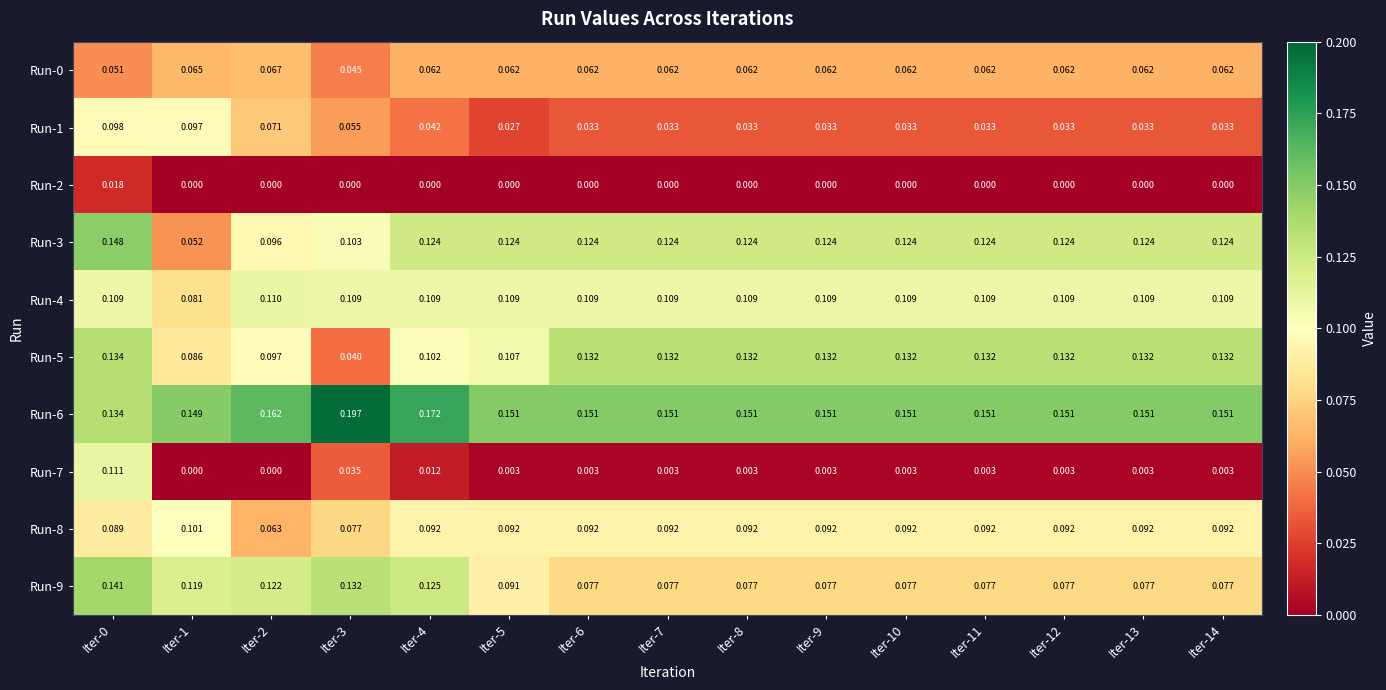

Reading right to left, extract all data points from this chart.

Run-0: Iter-14=0.1	Iter-13=0.1	Iter-12=0.1	Iter-11=0.1	Iter-10=0.1	Iter-9=0.1	Iter-8=0.1	Iter-7=0.1	Iter-6=0.1	Iter-5=0.1	Iter-4=0.1	Iter-3=0.0	Iter-2=0.1	Iter-1=0.1	Iter-0=0.1
Run-1: Iter-14=0.0	Iter-13=0.0	Iter-12=0.0	Iter-11=0.0	Iter-10=0.0	Iter-9=0.0	Iter-8=0.0	Iter-7=0.0	Iter-6=0.0	Iter-5=0.0	Iter-4=0.0	Iter-3=0.1	Iter-2=0.1	Iter-1=0.1	Iter-0=0.1
Run-2: Iter-14=0.0	Iter-13=0.0	Iter-12=0.0	Iter-11=0.0	Iter-10=0.0	Iter-9=0.0	Iter-8=0.0	Iter-7=0.0	Iter-6=0.0	Iter-5=0.0	Iter-4=0.0	Iter-3=0.0	Iter-2=0.0	Iter-1=0.0	Iter-0=0.0
Run-3: Iter-14=0.1	Iter-13=0.1	Iter-12=0.1	Iter-11=0.1	Iter-10=0.1	Iter-9=0.1	Iter-8=0.1	Iter-7=0.1	Iter-6=0.1	Iter-5=0.1	Iter-4=0.1	Iter-3=0.1	Iter-2=0.1	Iter-1=0.1	Iter-0=0.1
Run-4: Iter-14=0.1	Iter-13=0.1	Iter-12=0.1	Iter-11=0.1	Iter-10=0.1	Iter-9=0.1	Iter-8=0.1	Iter-7=0.1	Iter-6=0.1	Iter-5=0.1	Iter-4=0.1	Iter-3=0.1	Iter-2=0.1	Iter-1=0.1	Iter-0=0.1
Run-5: Iter-14=0.1	Iter-13=0.1	Iter-12=0.1	Iter-11=0.1	Iter-10=0.1	Iter-9=0.1	Iter-8=0.1	Iter-7=0.1	Iter-6=0.1	Iter-5=0.1	Iter-4=0.1	Iter-3=0.0	Iter-2=0.1	Iter-1=0.1	Iter-0=0.1
Run-6: Iter-14=0.2	Iter-13=0.2	Iter-12=0.2	Iter-11=0.2	Iter-10=0.2	Iter-9=0.2	Iter-8=0.2	Iter-7=0.2	Iter-6=0.2	Iter-5=0.2	Iter-4=0.2	Iter-3=0.2	Iter-2=0.2	Iter-1=0.1	Iter-0=0.1
Run-7: Iter-14=0.0	Iter-13=0.0	Iter-12=0.0	Iter-11=0.0	Iter-10=0.0	Iter-9=0.0	Iter-8=0.0	Iter-7=0.0	Iter-6=0.0	Iter-5=0.0	Iter-4=0.0	Iter-3=0.0	Iter-2=0.0	Iter-1=0.0	Iter-0=0.1
Run-8: Iter-14=0.1	Iter-13=0.1	Iter-12=0.1	Iter-11=0.1	Iter-10=0.1	Iter-9=0.1	Iter-8=0.1	Iter-7=0.1	Iter-6=0.1	Iter-5=0.1	Iter-4=0.1	Iter-3=0.1	Iter-2=0.1	Iter-1=0.1	Iter-0=0.1
Run-9: Iter-14=0.1	Iter-13=0.1	Iter-12=0.1	Iter-11=0.1	Iter-10=0.1	Iter-9=0.1	Iter-8=0.1	Iter-7=0.1	Iter-6=0.1	Iter-5=0.1	Iter-4=0.1	Iter-3=0.1	Iter-2=0.1	Iter-1=0.1	Iter-0=0.1